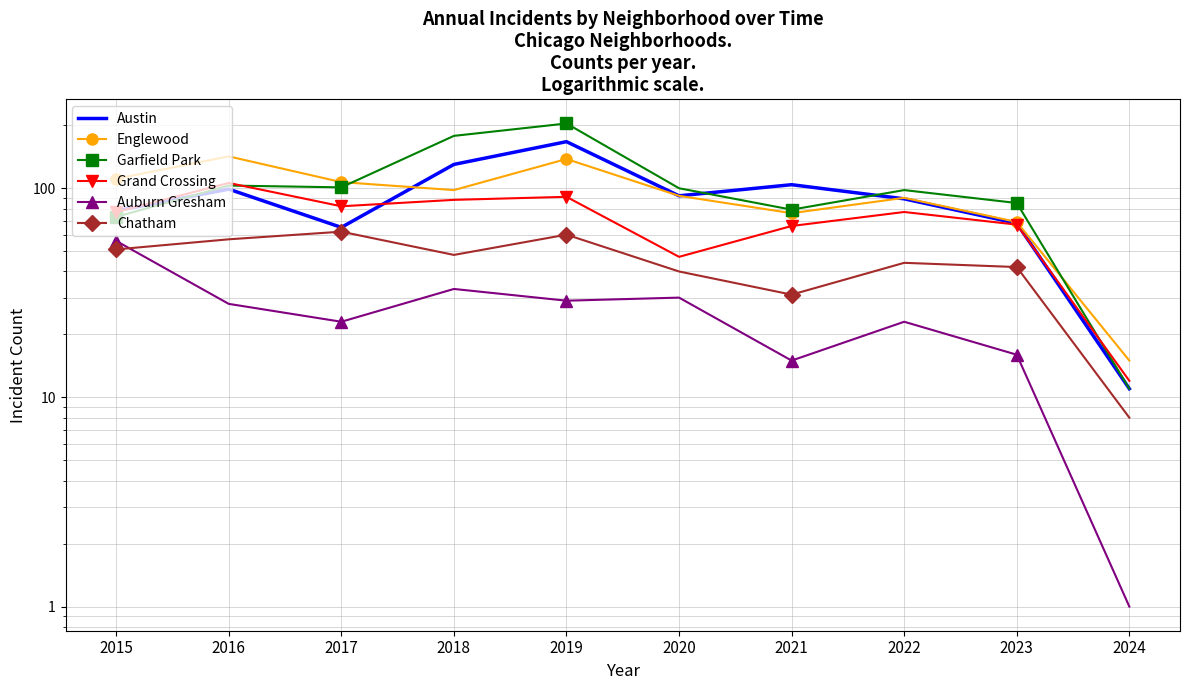

Between 2019 and 2024, which is larger?

2019